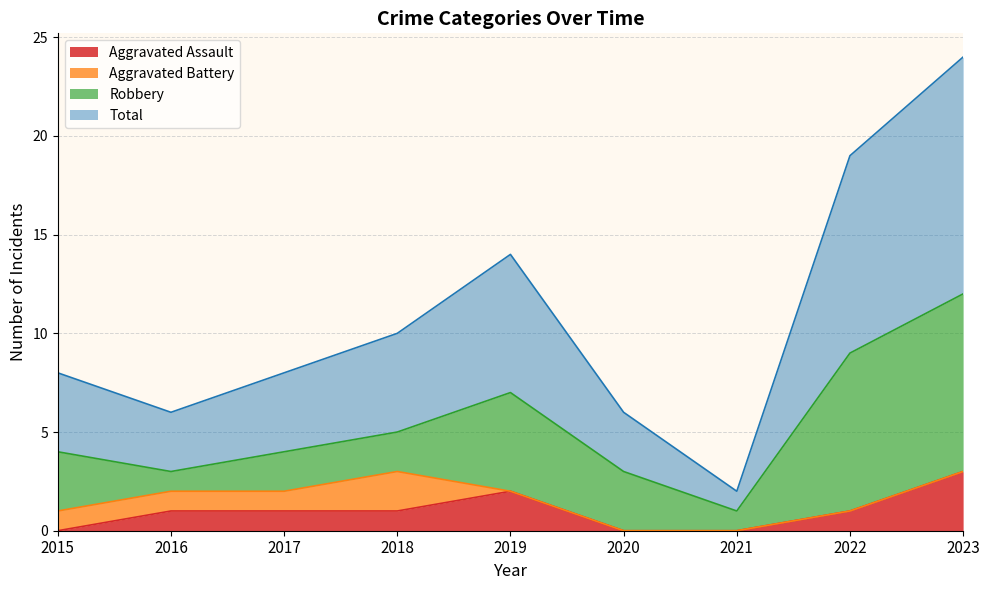

Which category has the highest value in the Aggravated Assault series?

2023